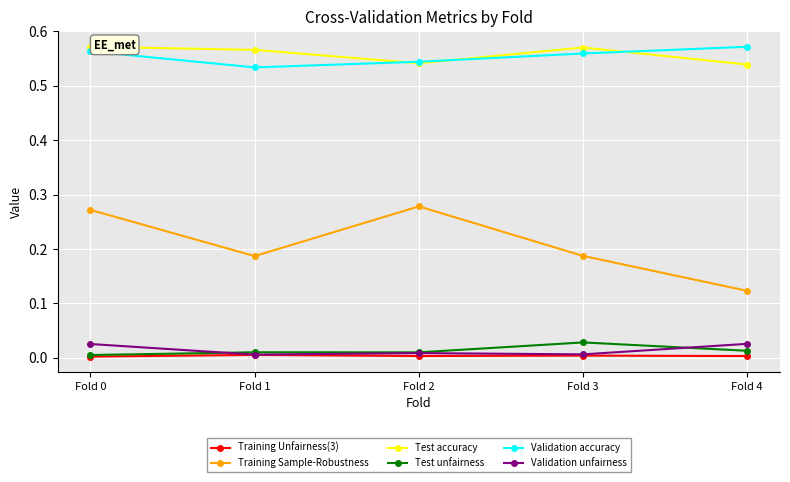

Is the value of Training Sample-Robustness at Fold 2 greater than the value of Test unfairness at Fold 3?

Yes